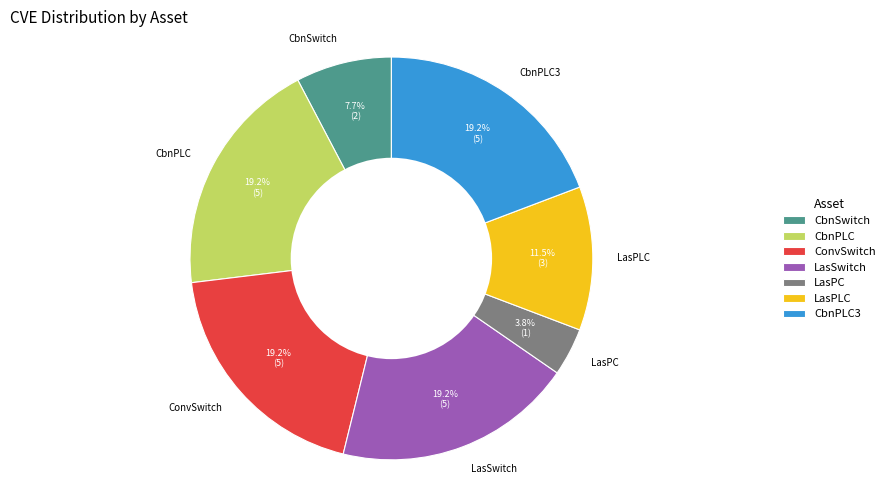

True or false: LasPLC accounts for 26% of the total.

False